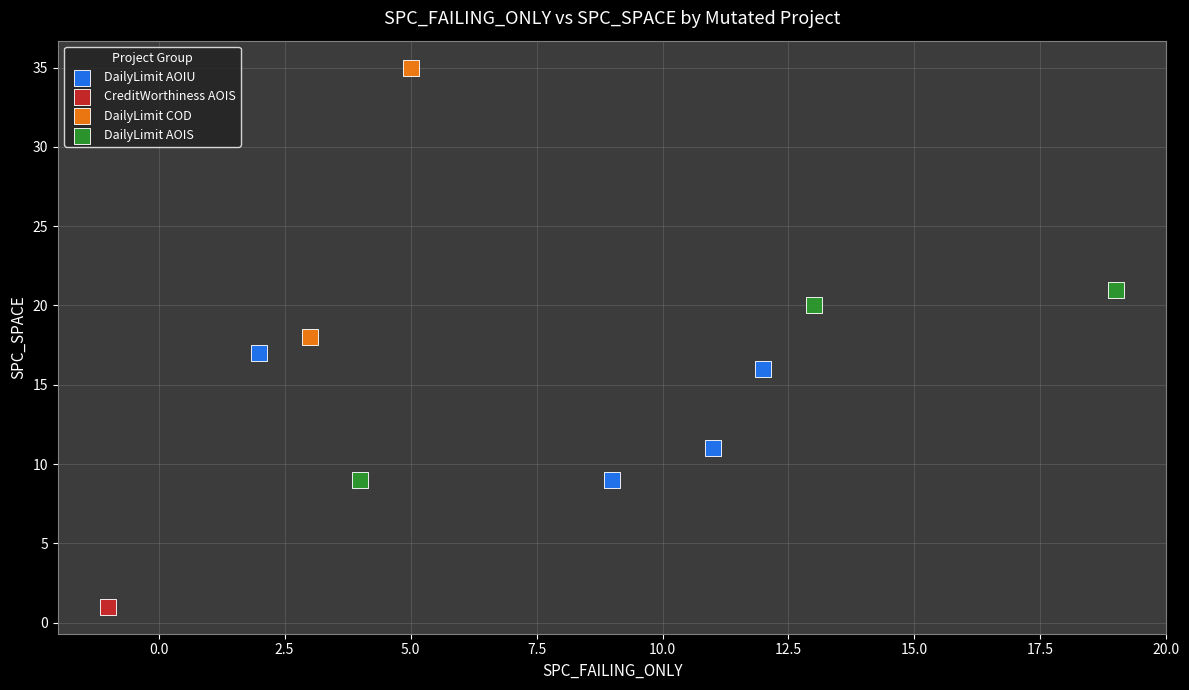

What are all the series names shown in the legend?

DailyLimit AOIU, CreditWorthiness AOIS, DailyLimit COD, DailyLimit AOIS